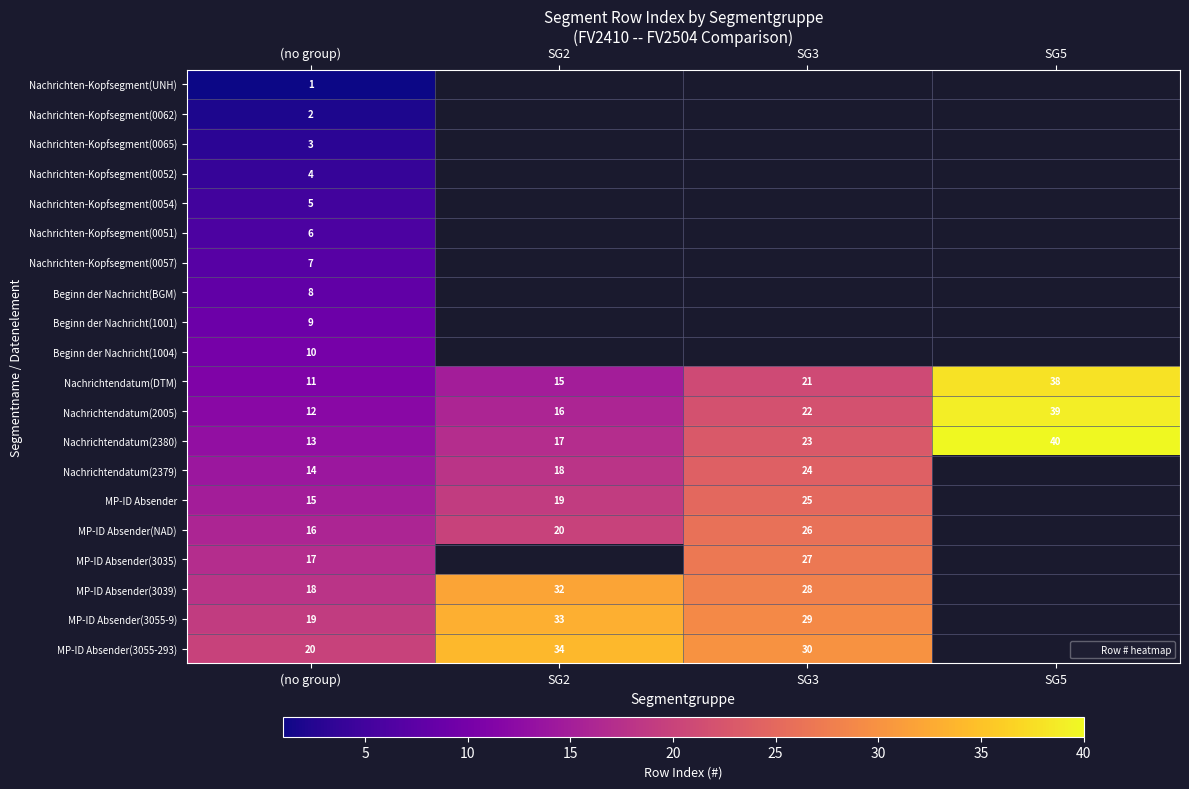

How many values in MP-ID Absender are above zero?

3